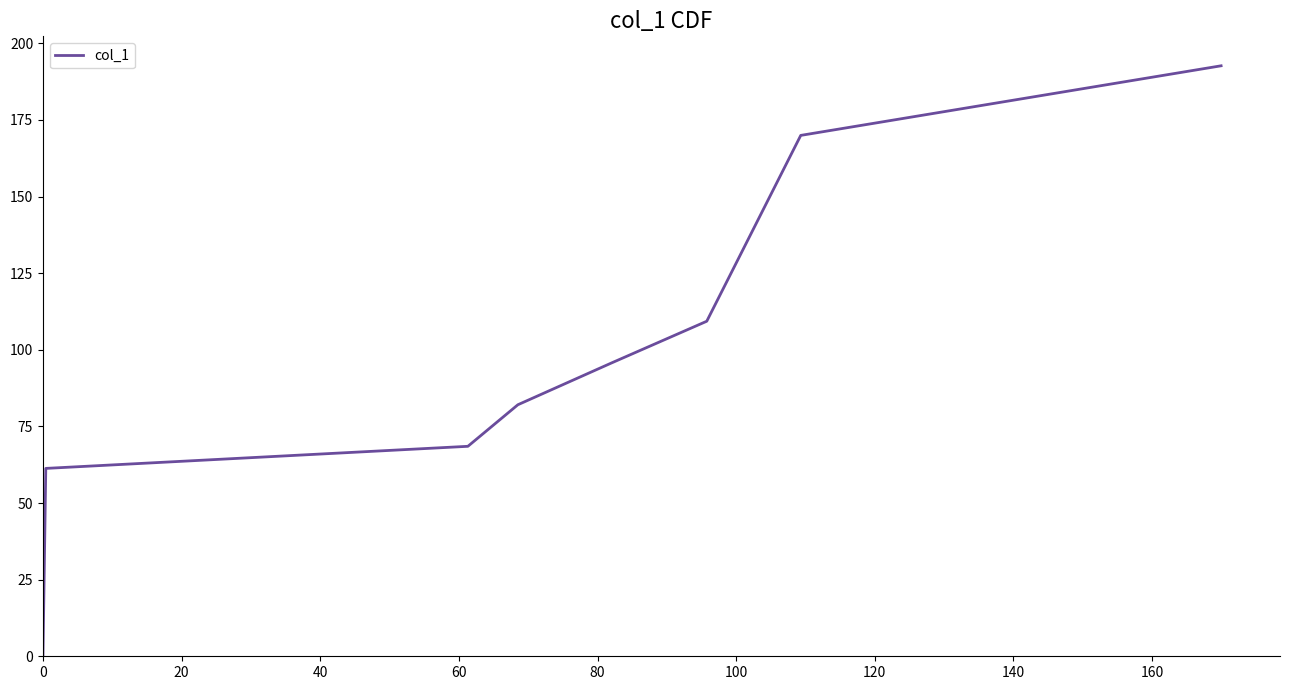

What is the difference between the maximum and minimum values?

192.3